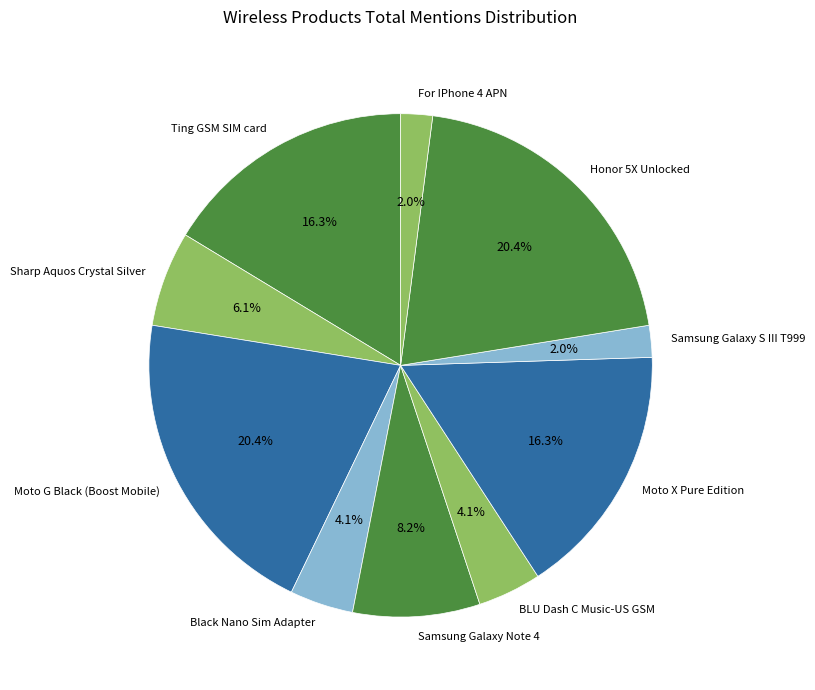

The Samsung Galaxy Note 4 slice represents 2% of the pie. True or false?

False